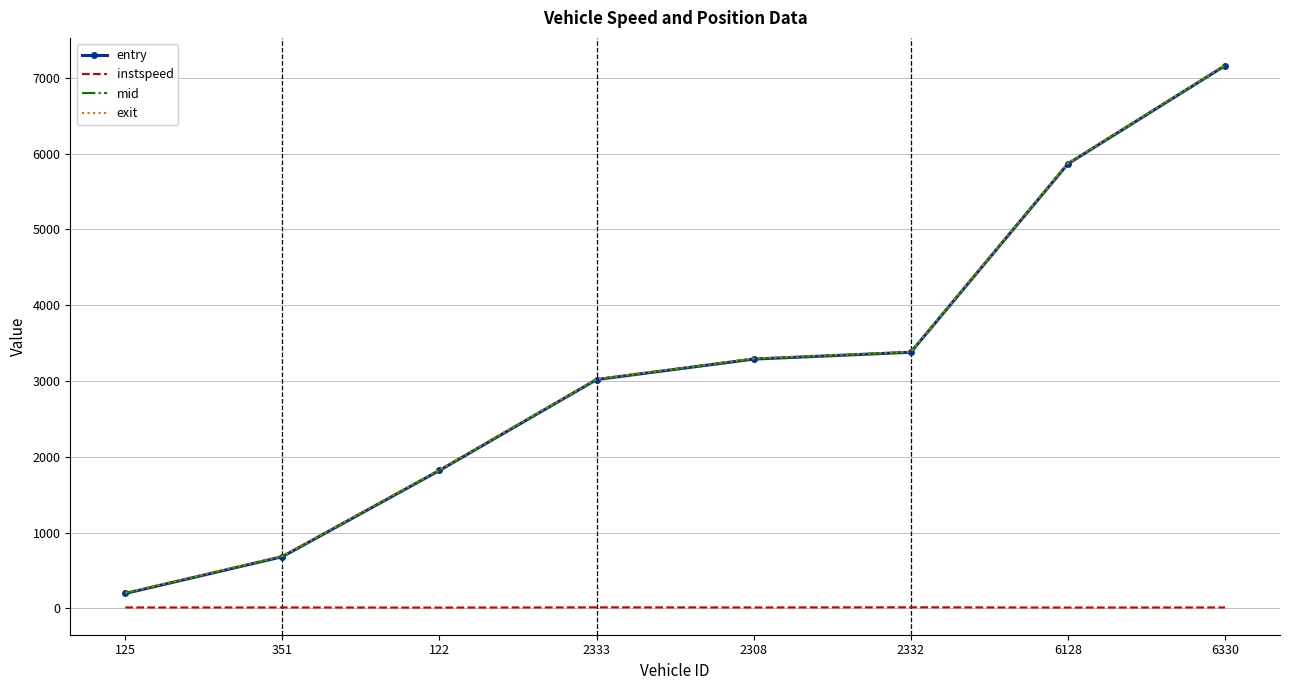

True or false: entry and instspeed intersect in this chart.

False